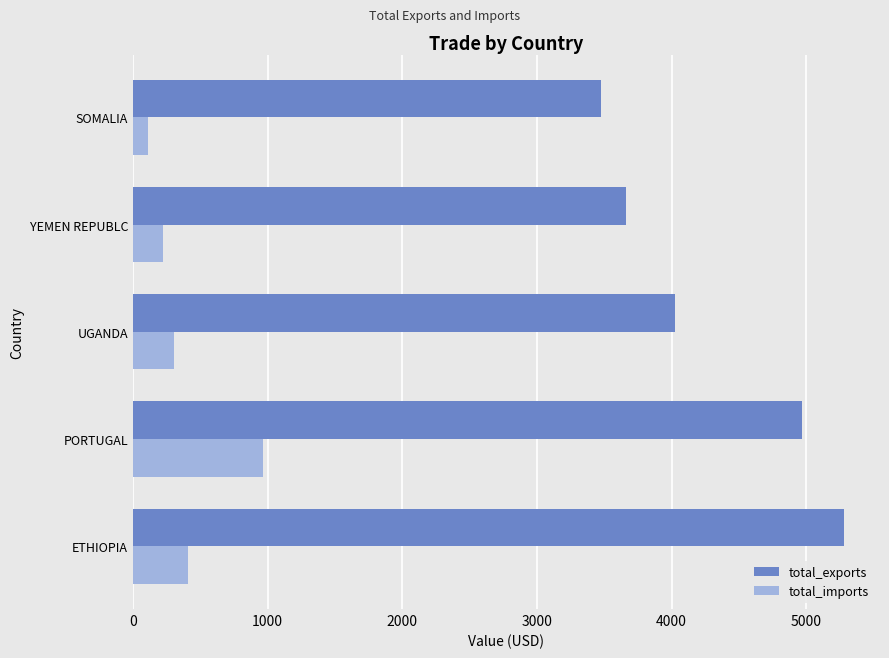

The total_exports series shows 6548.6 at UGANDA. True or false?

False